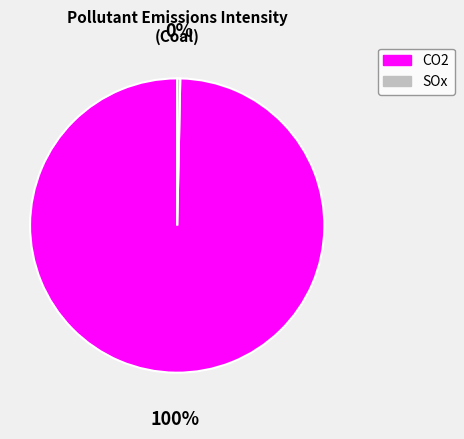

Is it true that CO2 is 93% of the pie?

False